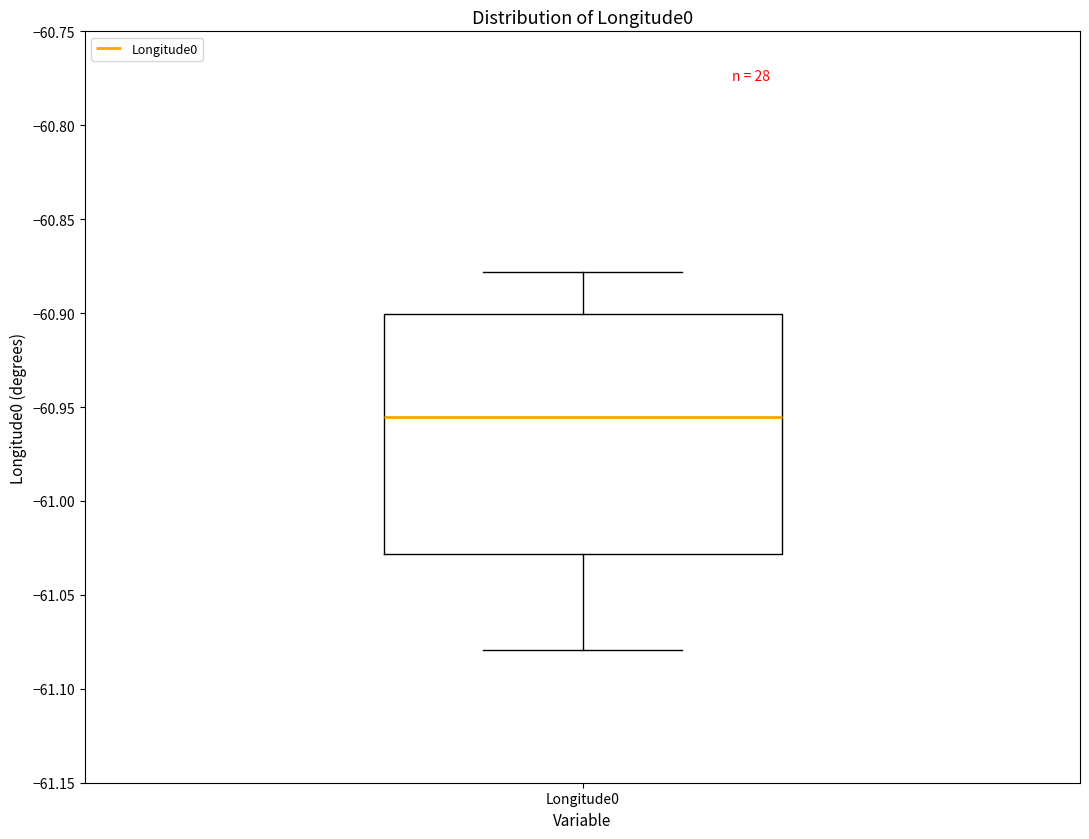

Read this box plot against the y-axis: the position of the median line, the range covered by the box, and the ends of both whiskers. The values are not printed on the chart, so give them approximately, as read against the axis.

median -60.955, box -61.030 to -60.900, whiskers -61.080 to -60.880